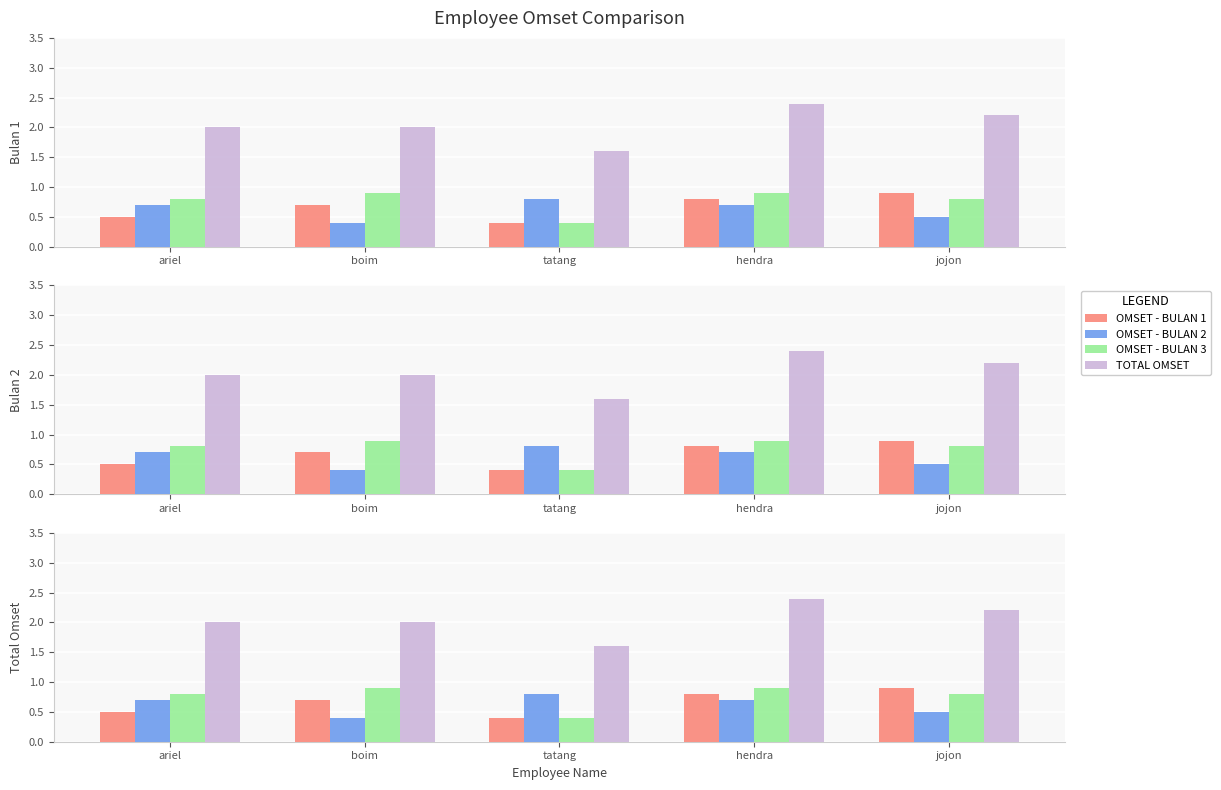

At which category is the sum across all series the highest?

hendra